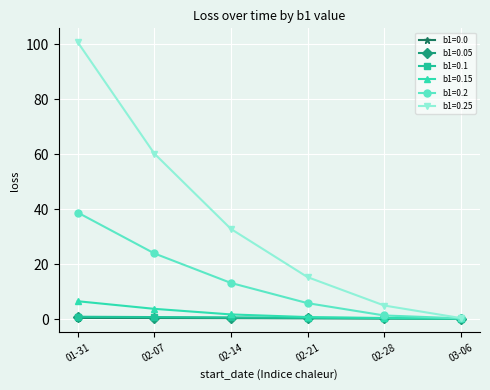

Which series has the widest spread of values?

b1=0.25